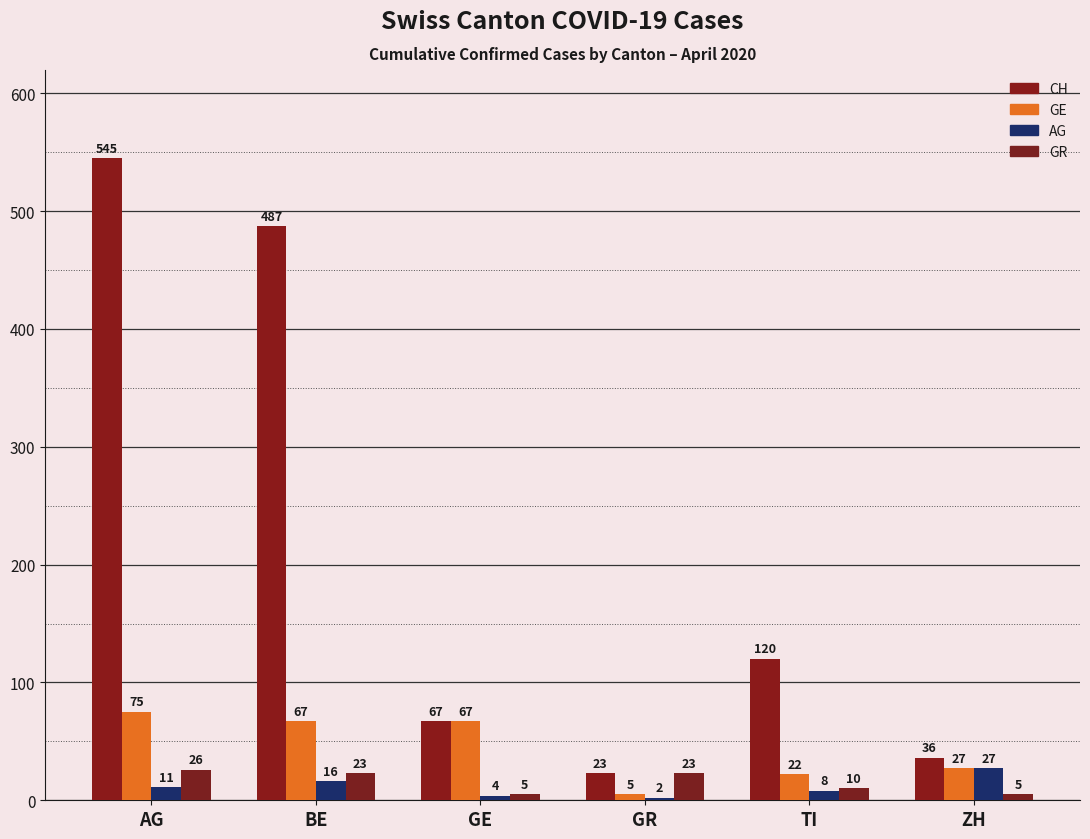

Read the GR value at ZH.

5